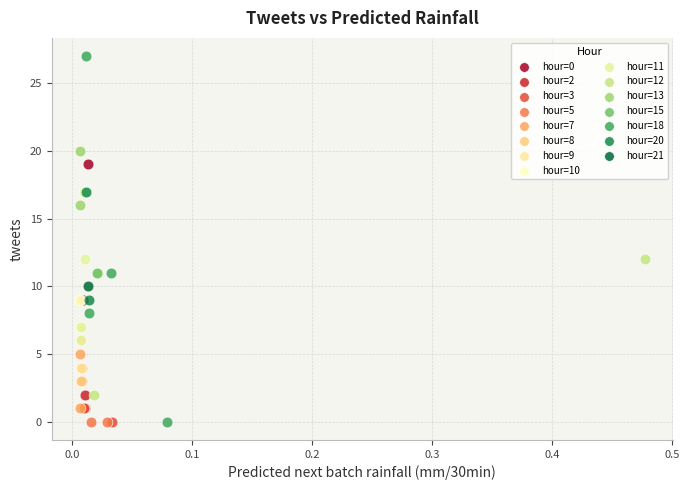

What are all the series names shown in the legend?

hour=0, hour=2, hour=3, hour=5, hour=7, hour=8, hour=9, hour=10, hour=11, hour=12, hour=13, hour=15, hour=18, hour=20, hour=21